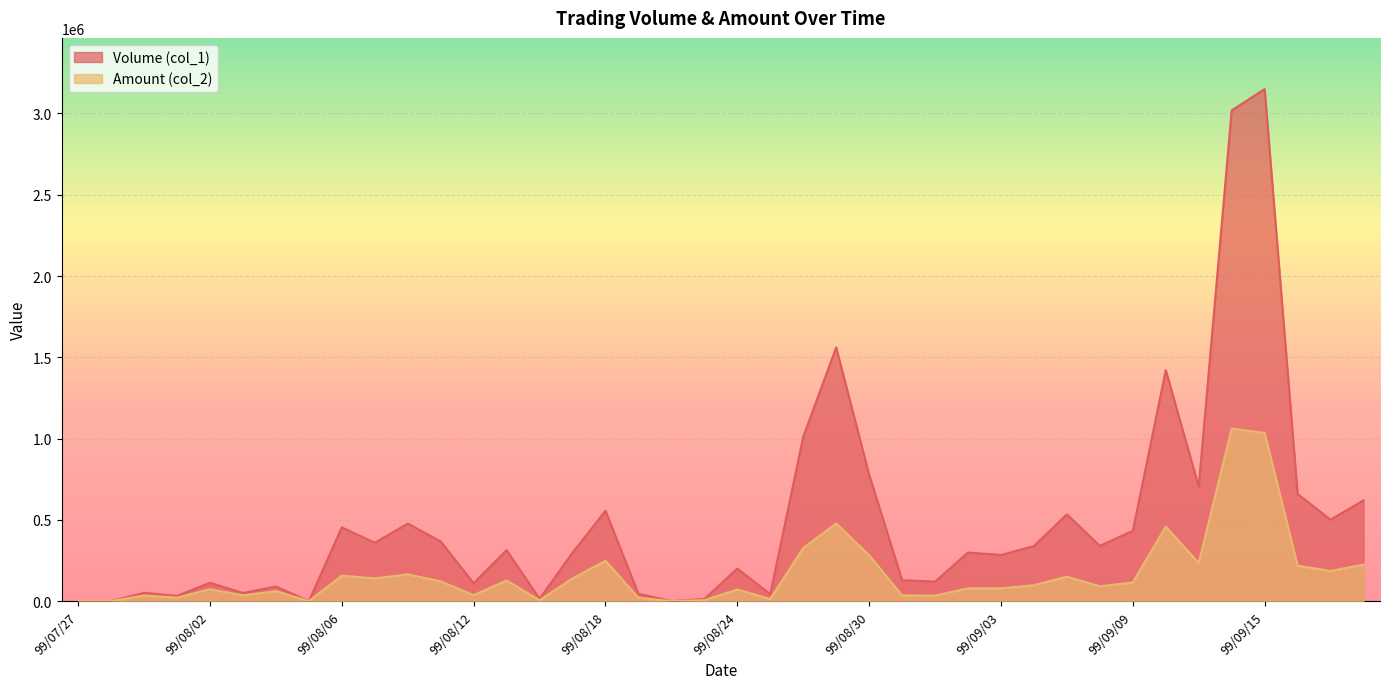

List the series in order of their overall mean, lowest first.

Amount (col_2), Volume (col_1)